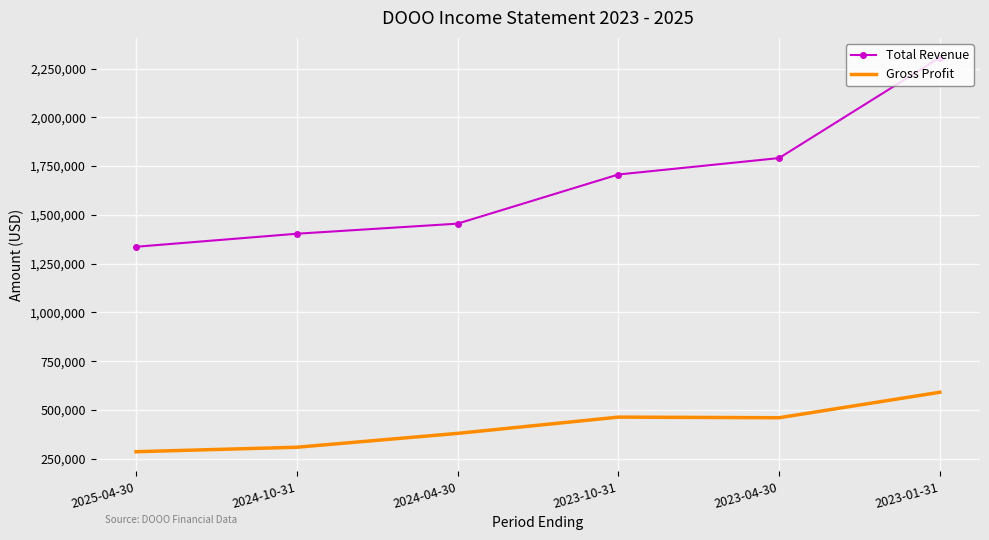

What is the minimum value shown in the chart?

285700